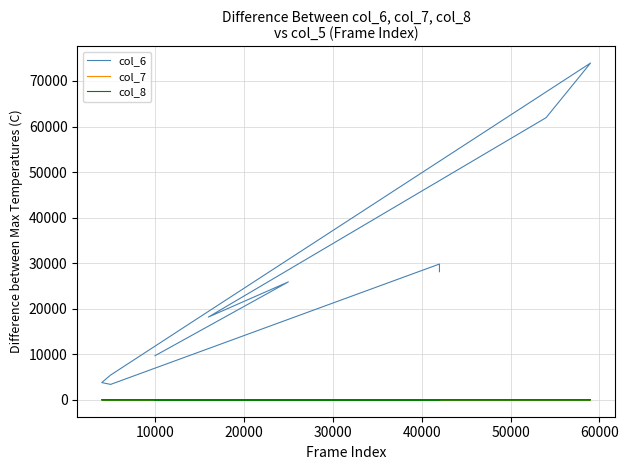

Rank the series by their maximum value, from highest to lowest.

col_6, col_8, col_7